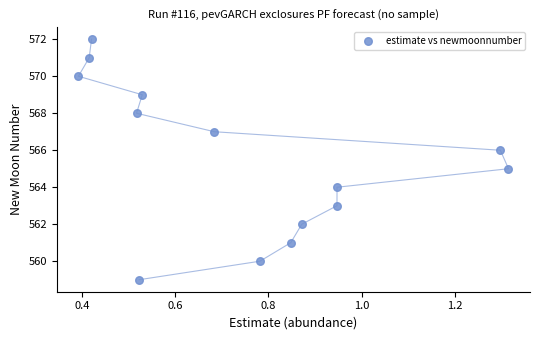

What is the range of Y values (max minus min)?

13